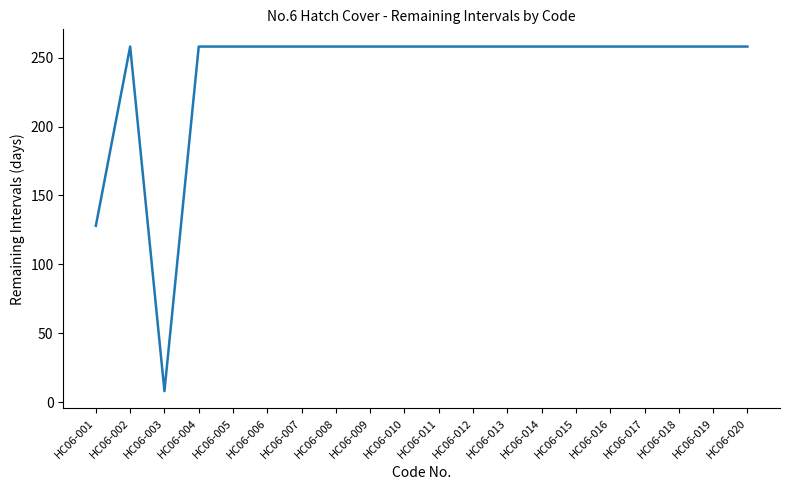

What is the difference between the maximum and minimum values?

250